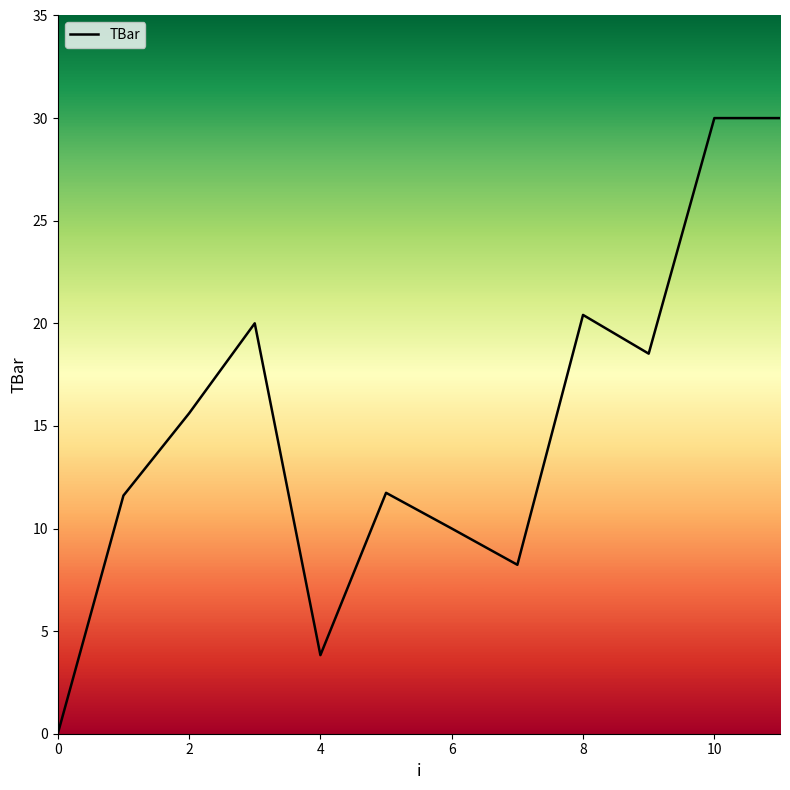

What is the greatest value displayed?

30.0